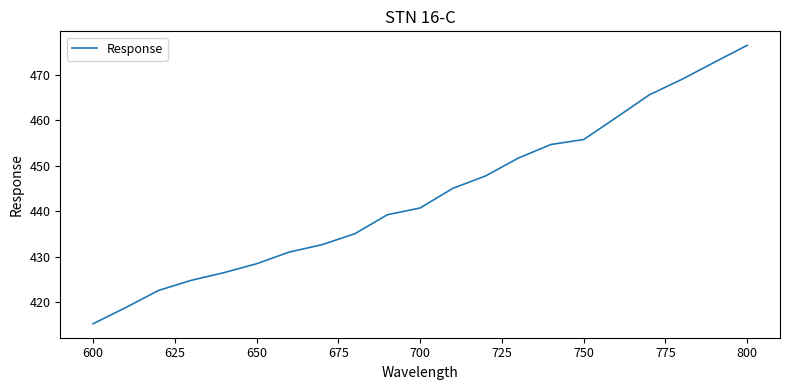

What is the greatest value displayed?

476.4